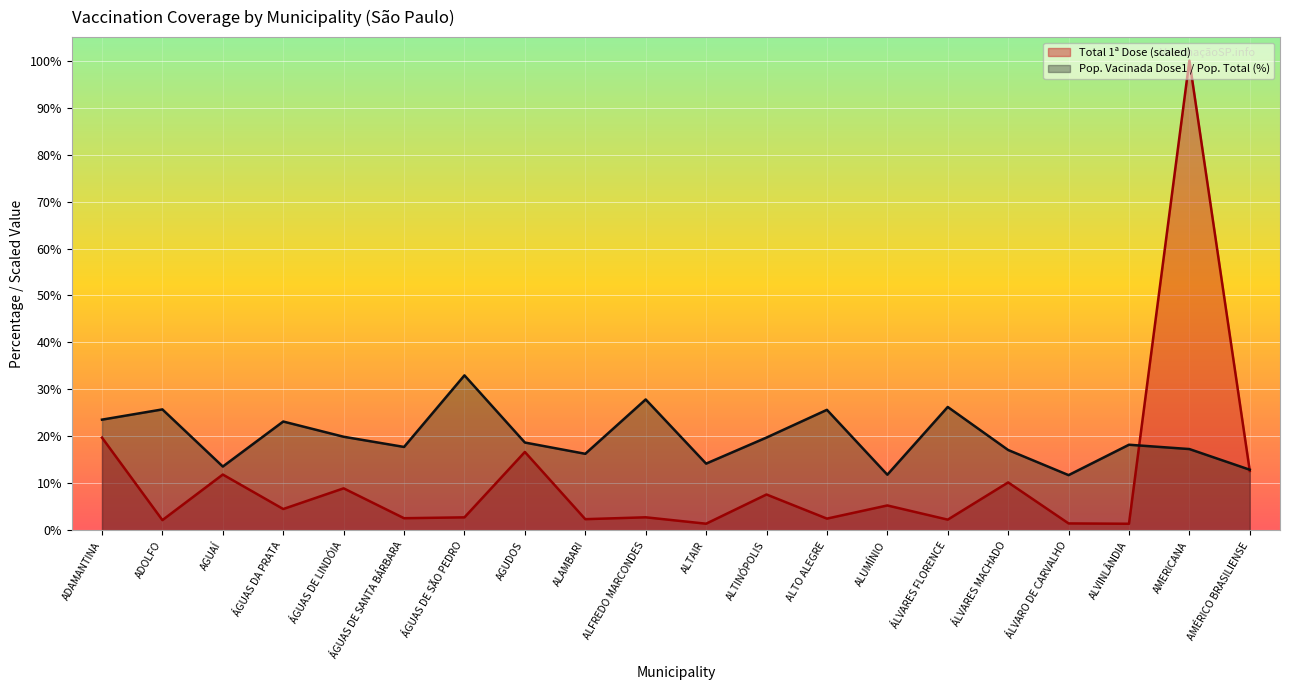

At which category does the chart reach its minimum across all series?

ALVINLÂNDIA